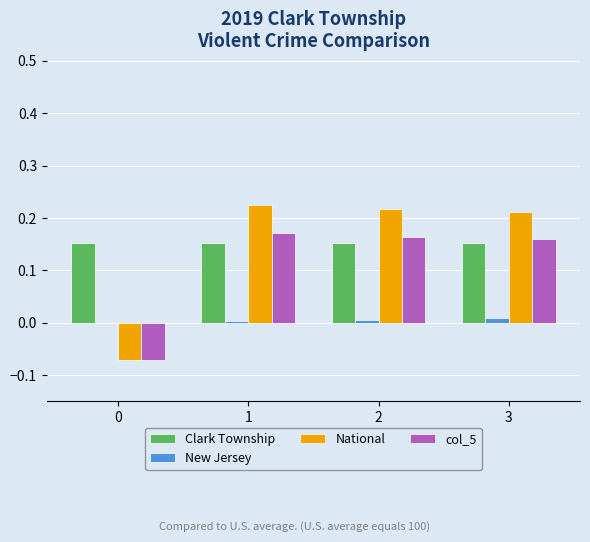

How many groups of bars are there?

4